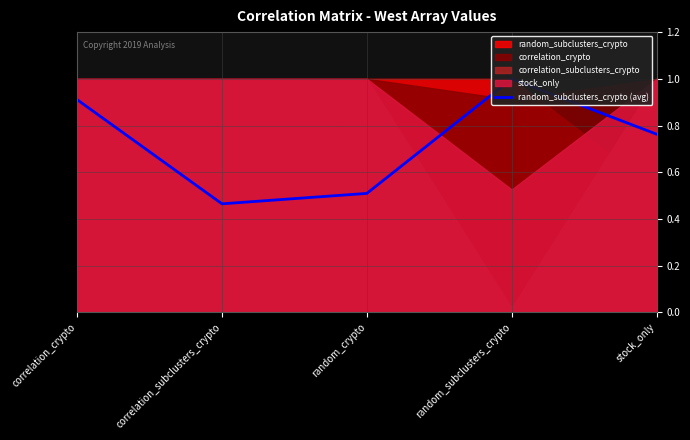

At which label is the value closest to 0?

correlation_subclusters_crypto